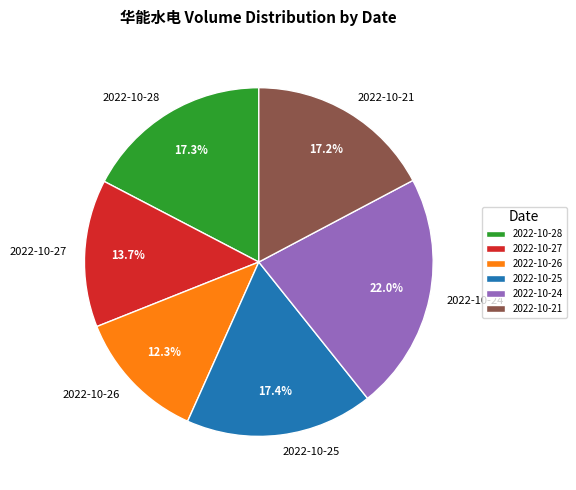

What percentage is NOT represented by 2022-10-26?

87.7%